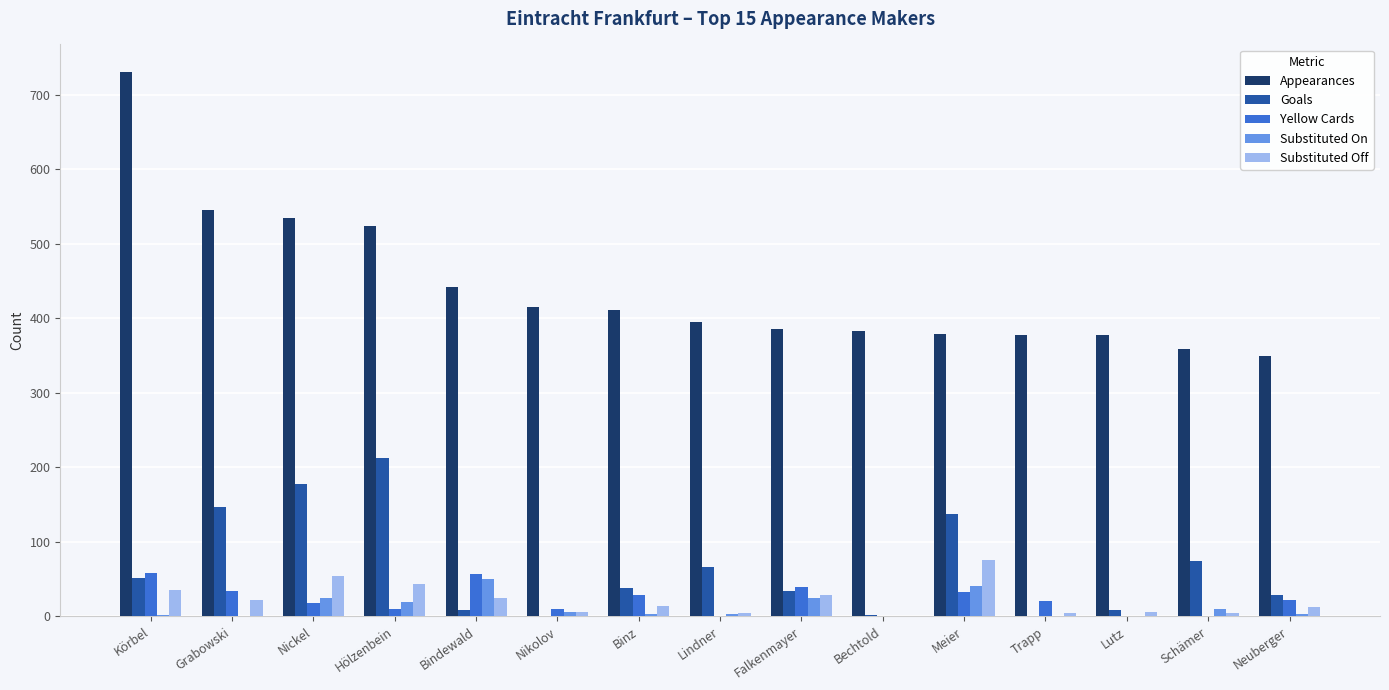

What is the sum of all Substituted Off values?

334